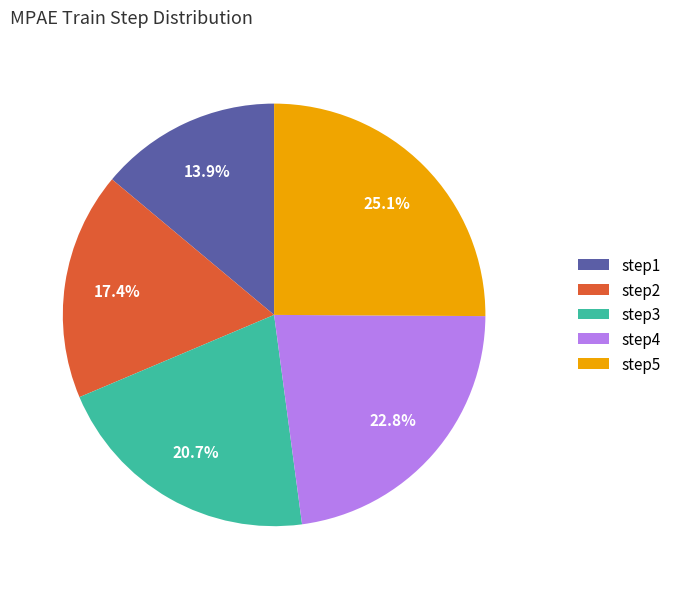

Which slice is the smallest?

step1